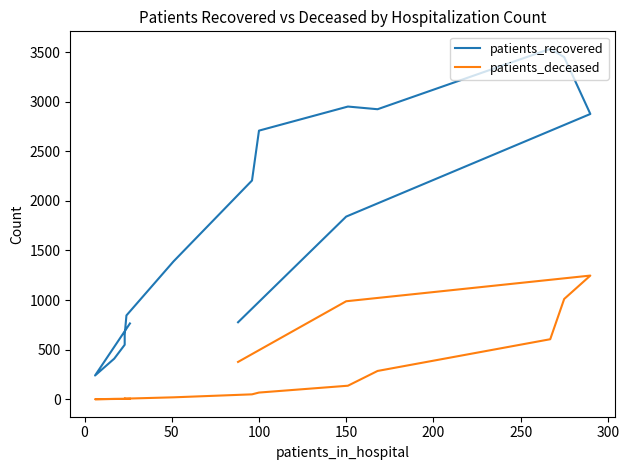

What is the average value of the patients_recovered series?

1757